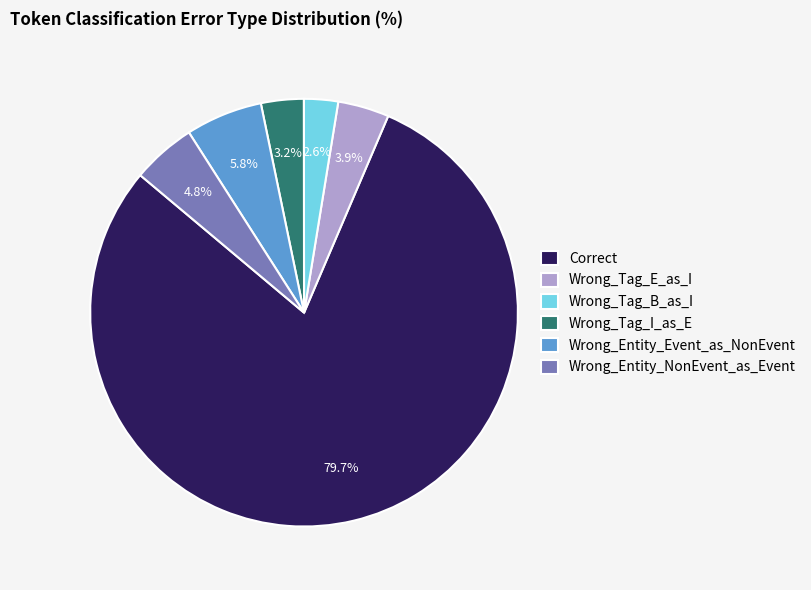

Rank the categories by value from highest to lowest.

Correct, Wrong_Entity_Event_as_NonEvent, Wrong_Entity_NonEvent_as_Event, Wrong_Tag_E_as_I, Wrong_Tag_I_as_E, Wrong_Tag_B_as_I